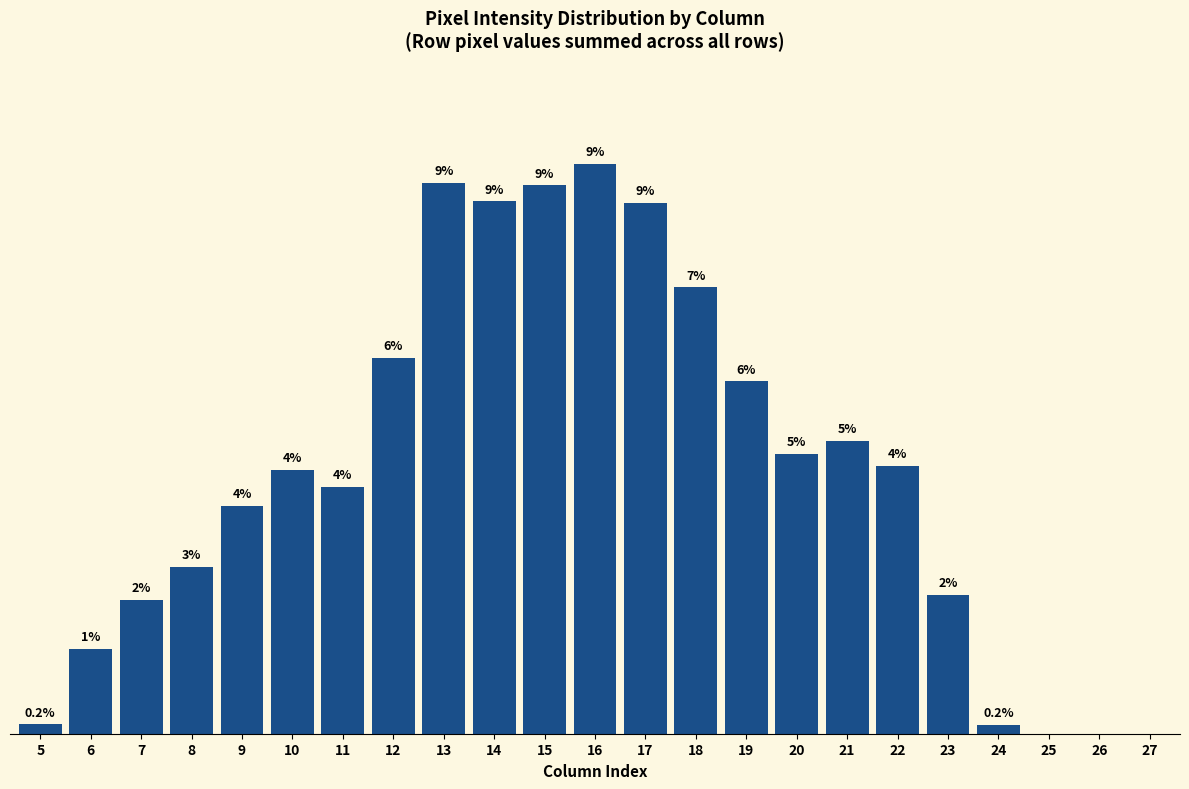

The value at 9 is 522. True or false?

False